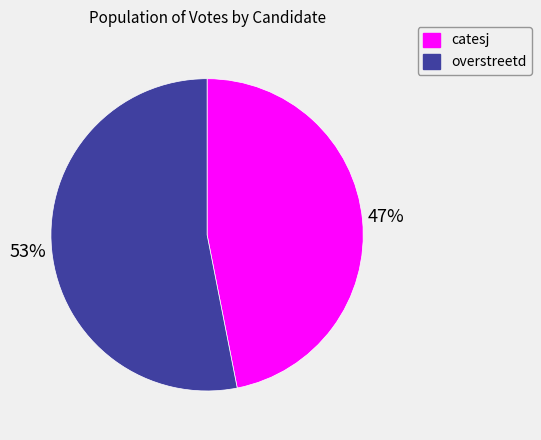

Do catesj and overstreetd together represent more than half of the pie?

Yes